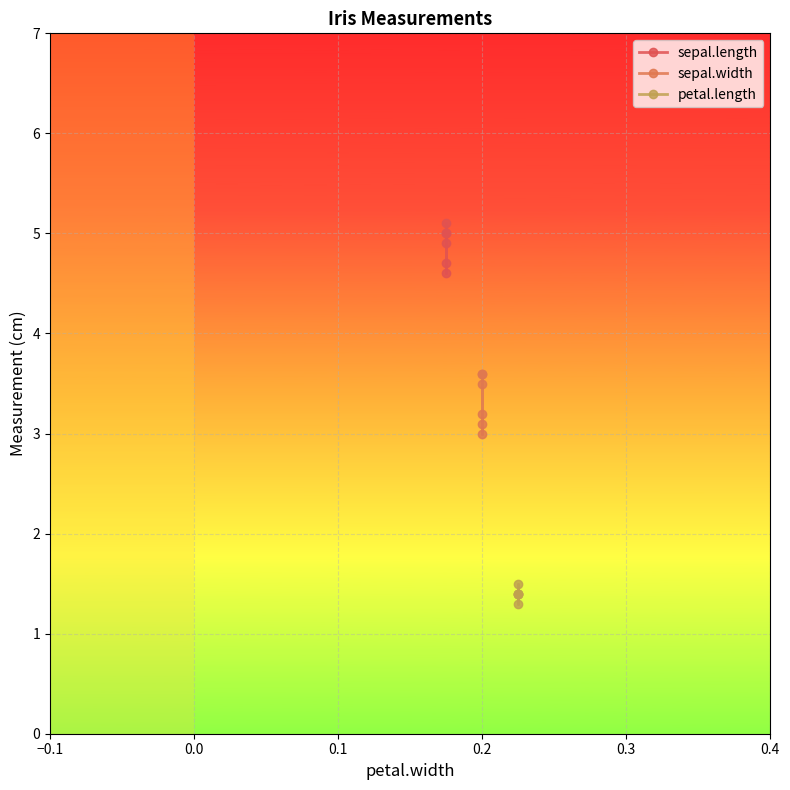

What is the total value across all series at 0.2?

9.2